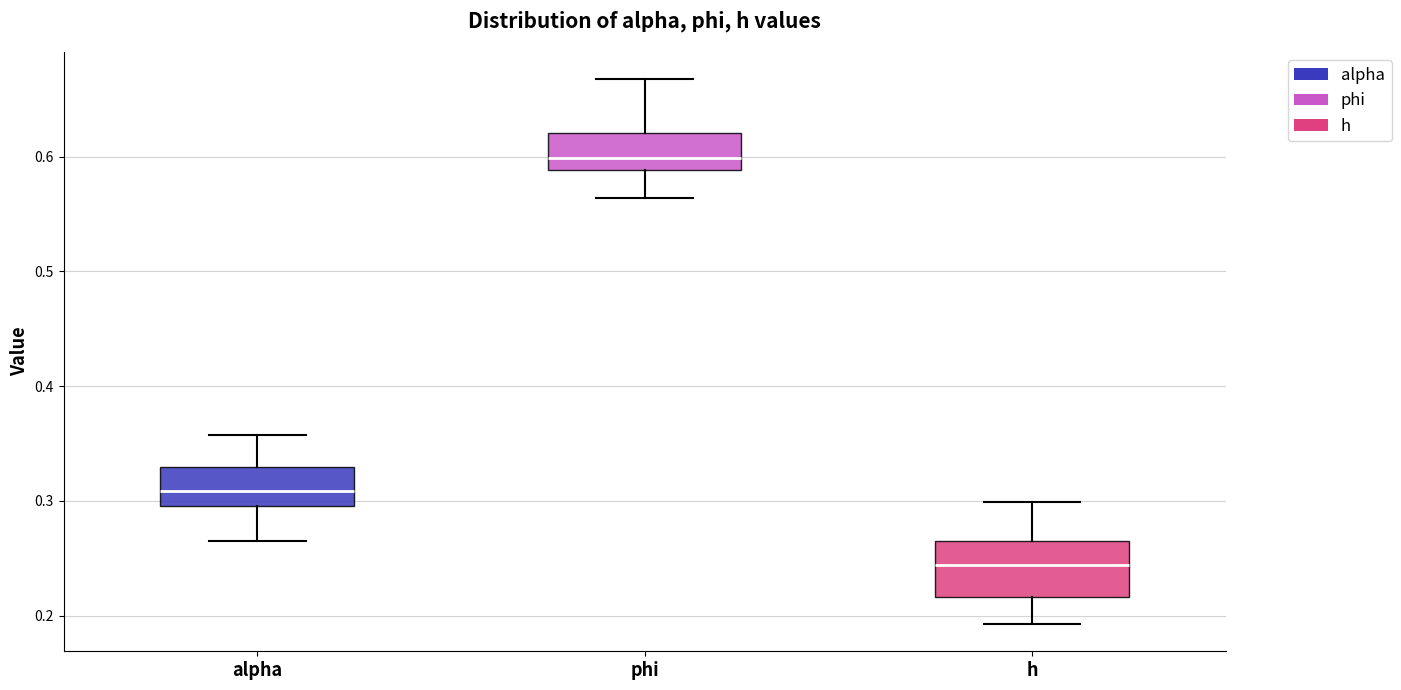

Which box's median line is the lowest?

h